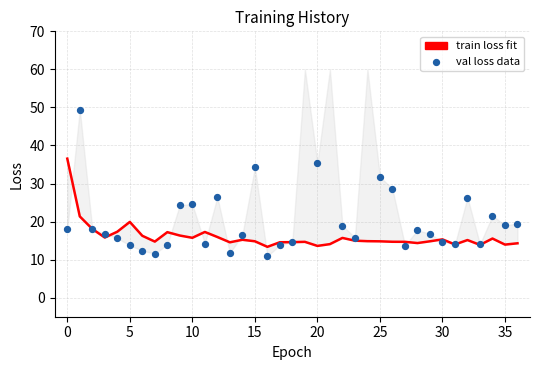

Which series contains the highest Y value?

val loss